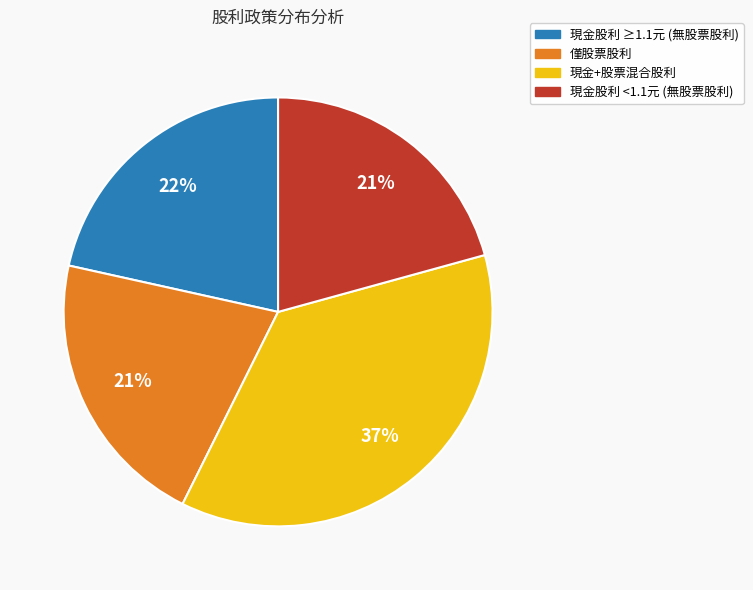

Count the number of slices in the pie.

4